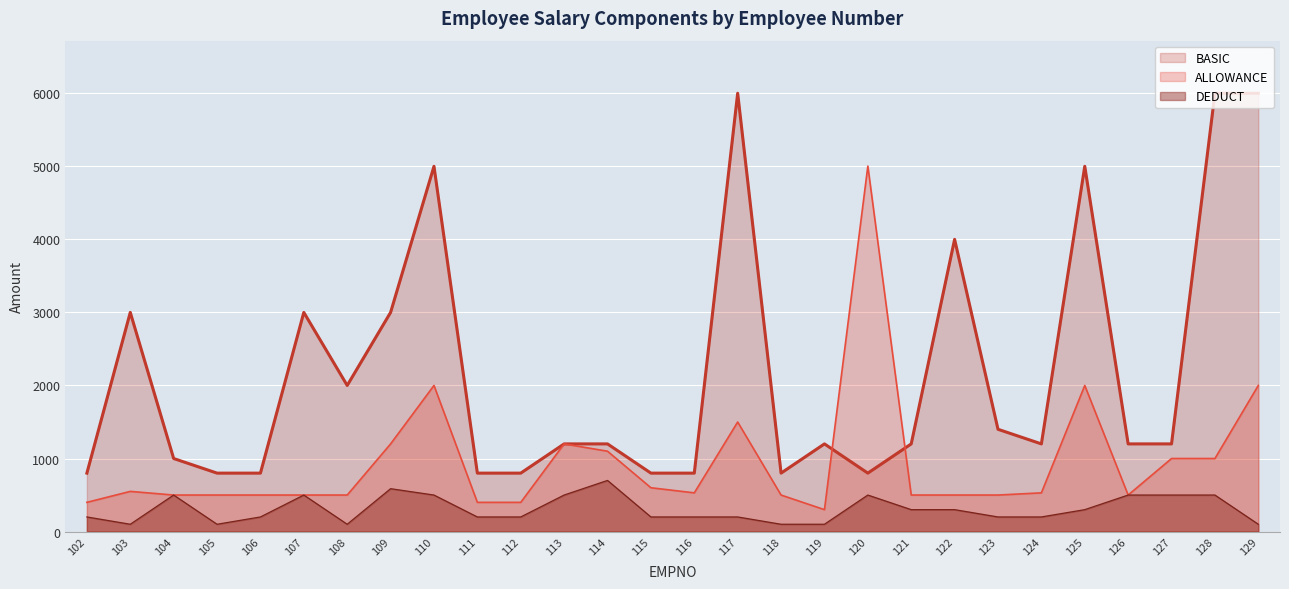

True or false: DEDUCT has more than 1 points higher than both neighbors.

True